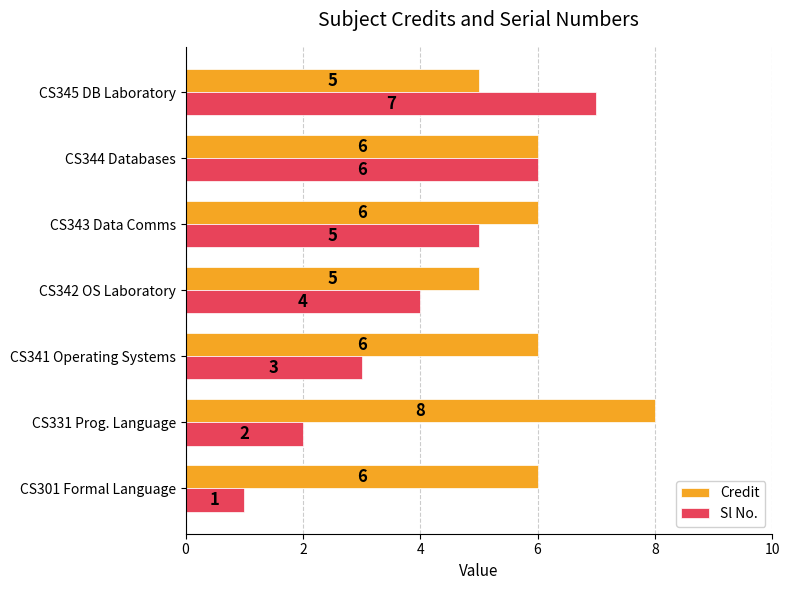

What is the sum of all Sl No. values?

28